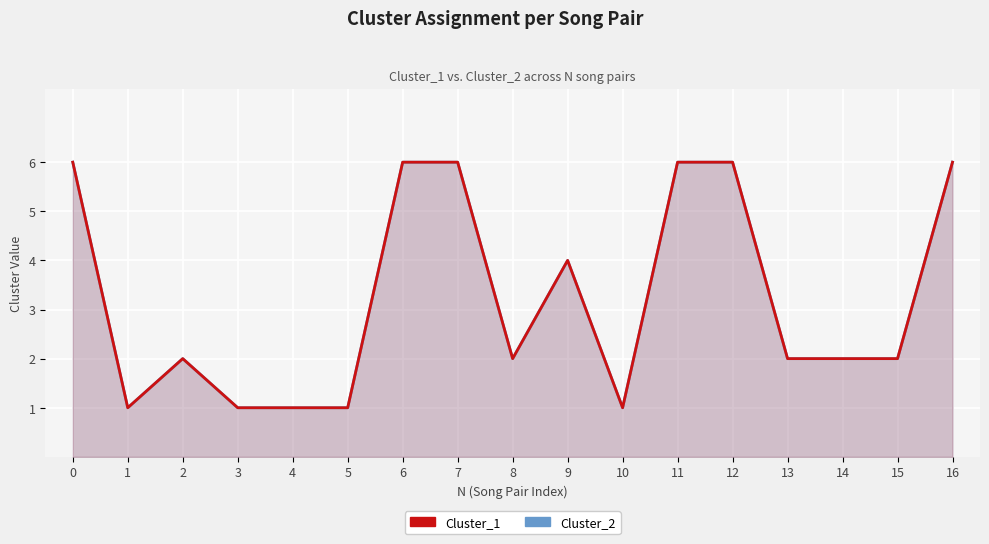

The value of Cluster_2 at 6 is 6. True or false?

True